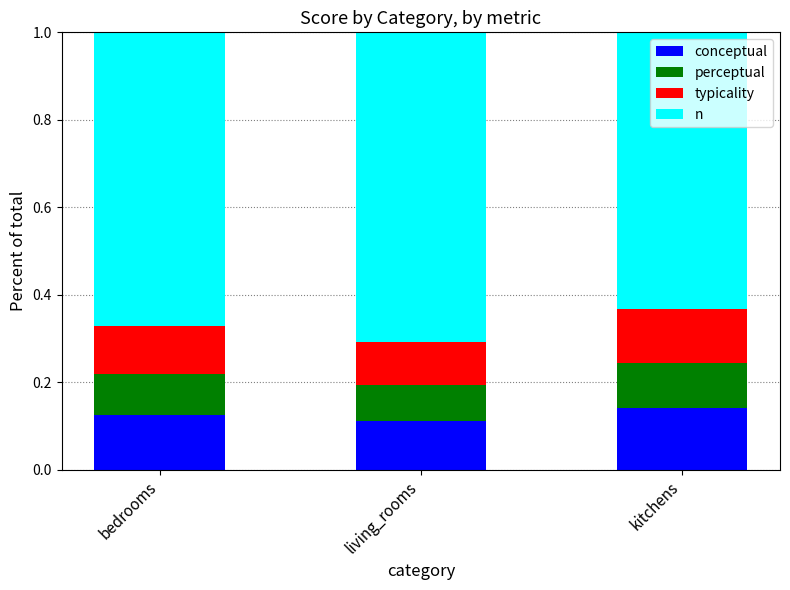

What is the total value across all series at living_rooms?

1.0